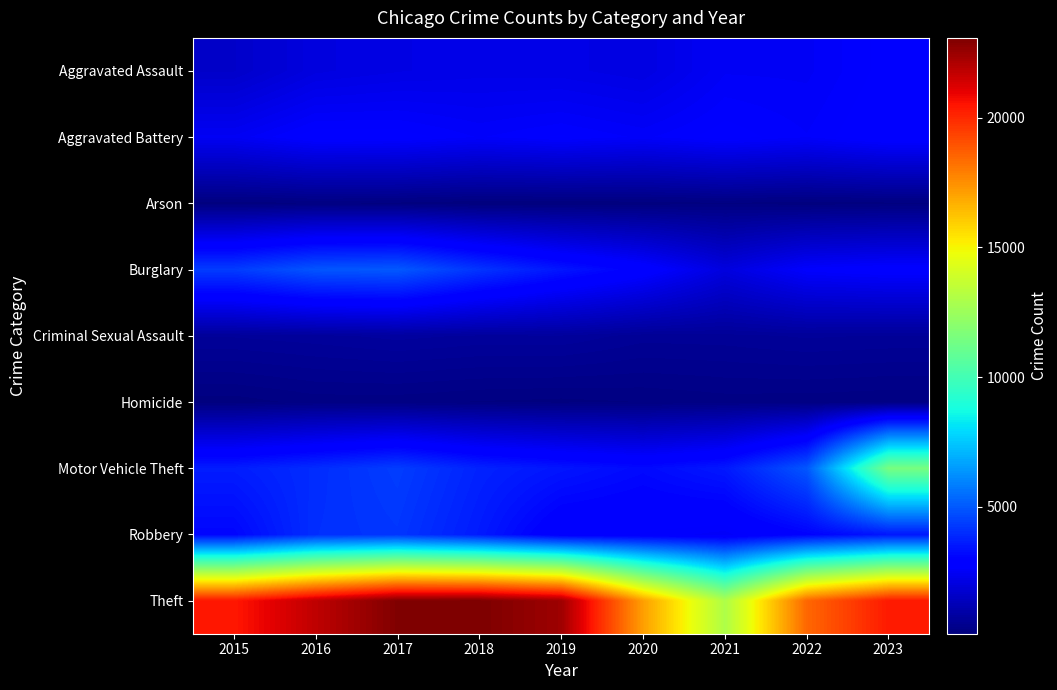

Which series has the largest range (max minus min)?

Theft